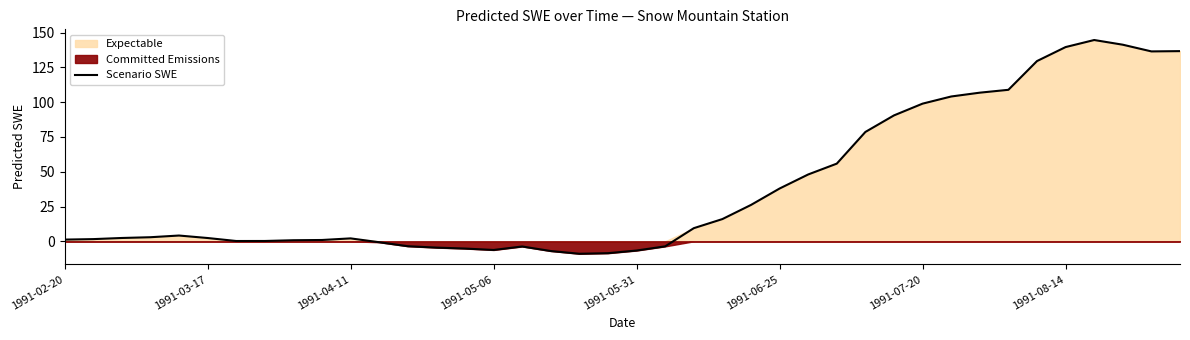

Reading left to right, extract all data points from this chart.

1.2	1.6	2.4	2.9	4.1	2.4	0.2	0.2	0.8	0.9	2.1	-0.7	-3.5	-4.5	-5.2	-6.2	-3.7	-7.0	-9.0	-8.5	-6.6	-3.6	9.4	16.0	26.1	37.9	48.0	55.8	78.6	90.5	99.0	104.1	106.8	108.9	129.6	139.6	144.7	141.3	136.5	136.7